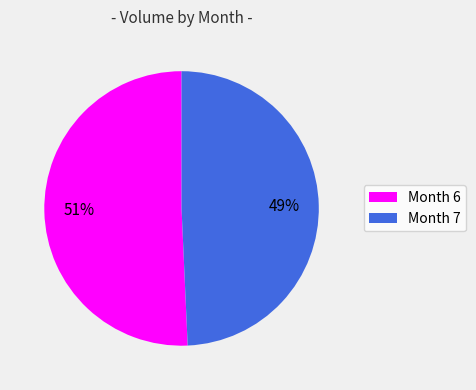

Is there any slice that represents more than half of the pie?

Yes